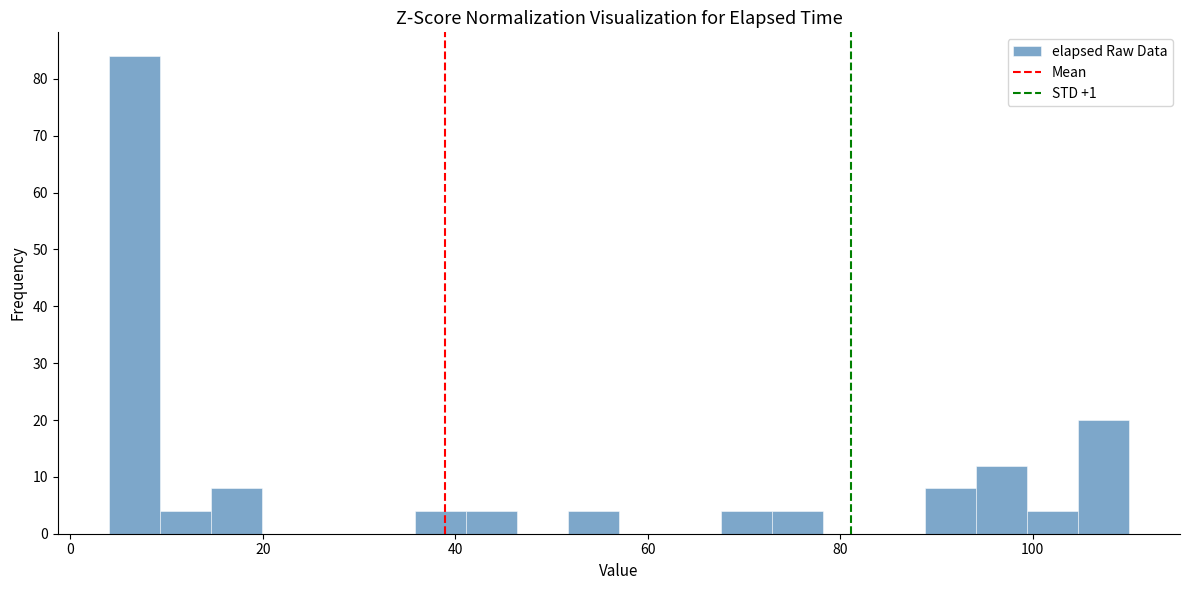

Read against the x-axis, roughly where is the centre of the tallest bar?

6